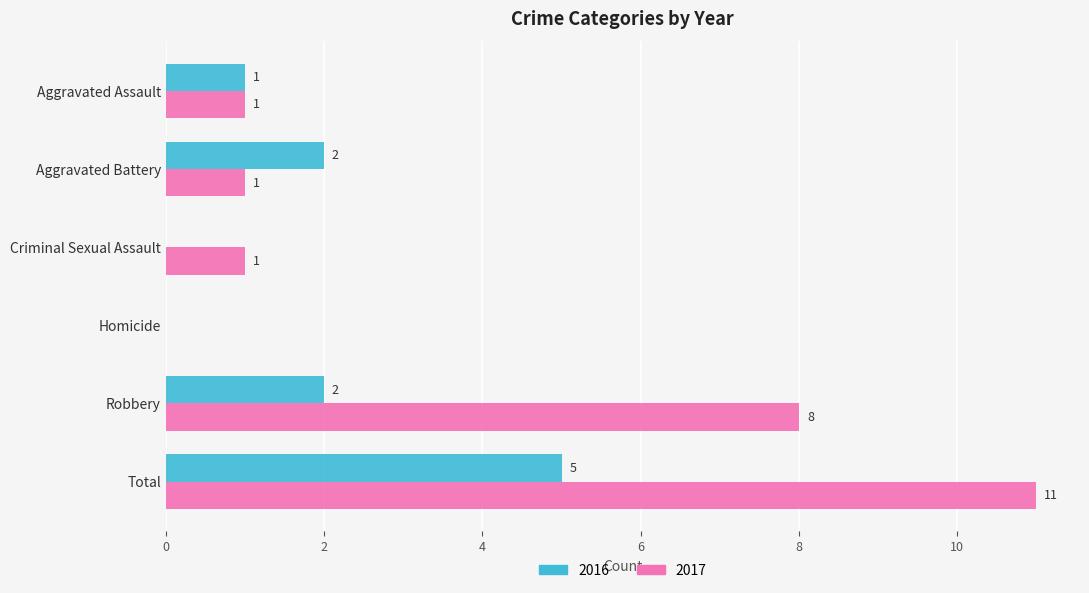

What is the approximate value of 2016 at Aggravated Assault?

1